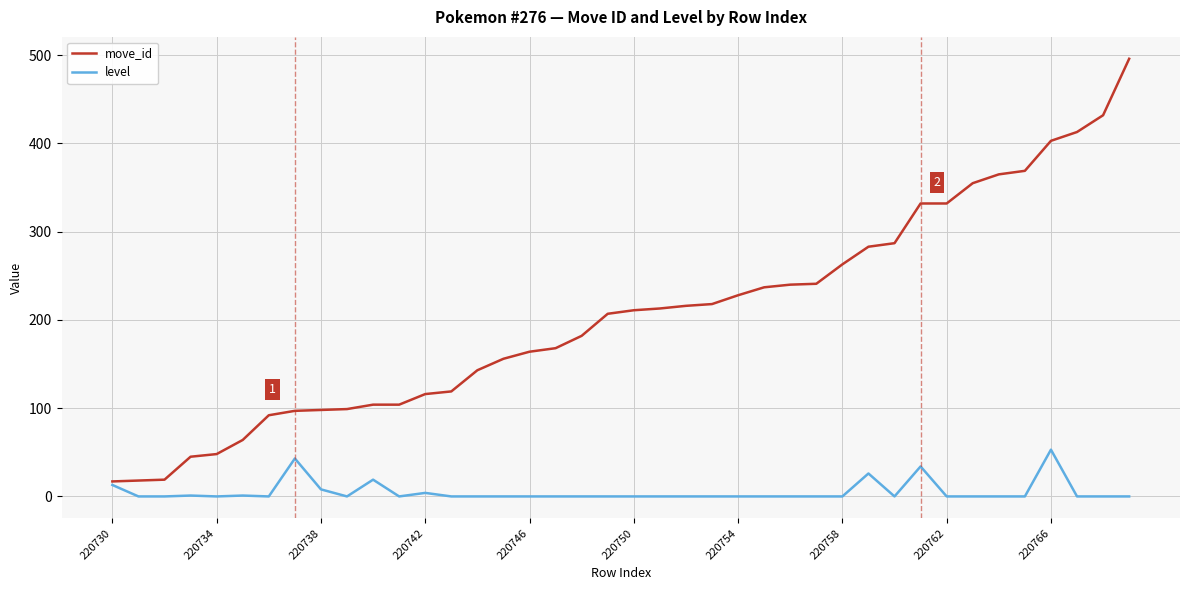

What is the greatest value displayed?

496